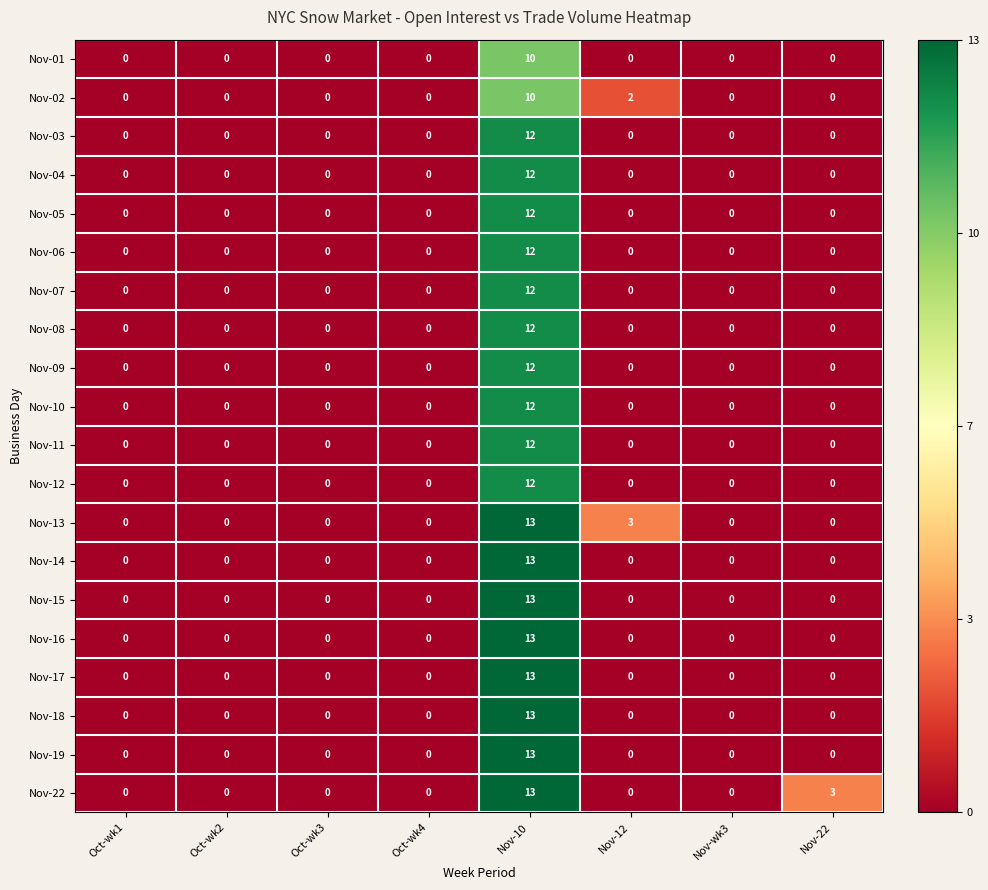

Count the Nov-02 values in the range 0 to 2.

7